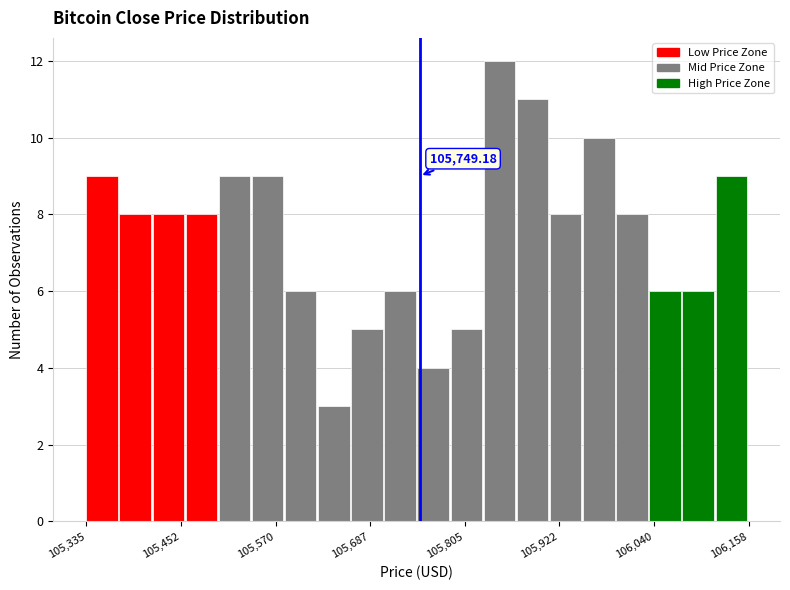

Around what value on the x-axis is the tallest bar? Give the approximate position of its centre, as read against the axis.

105840